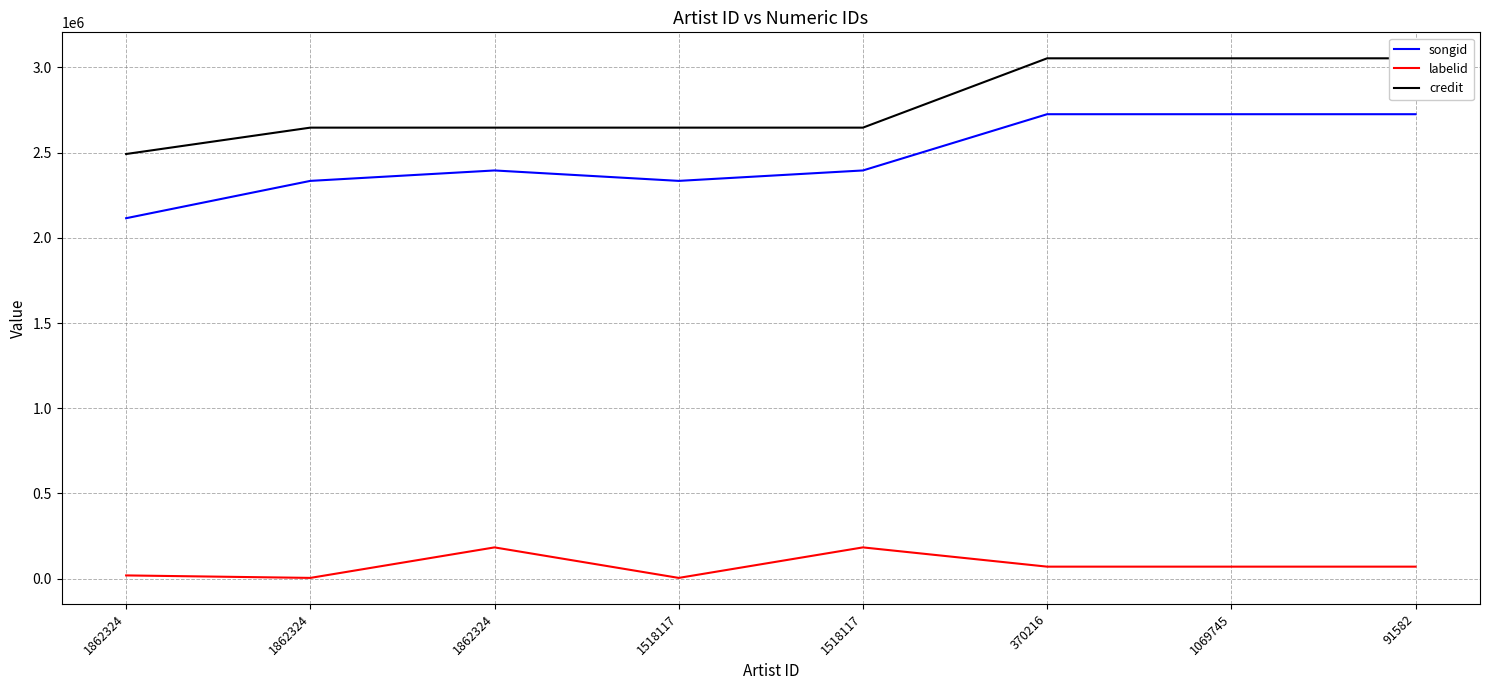

Between 1518117 and 91582, which series saw the biggest shift?

credit